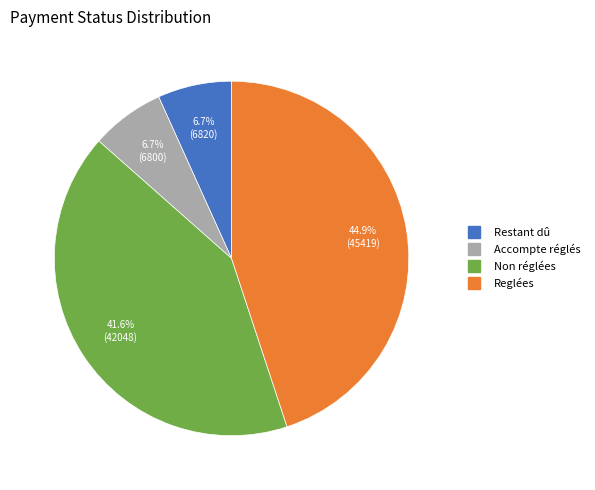

Count the number of slices in the pie.

4